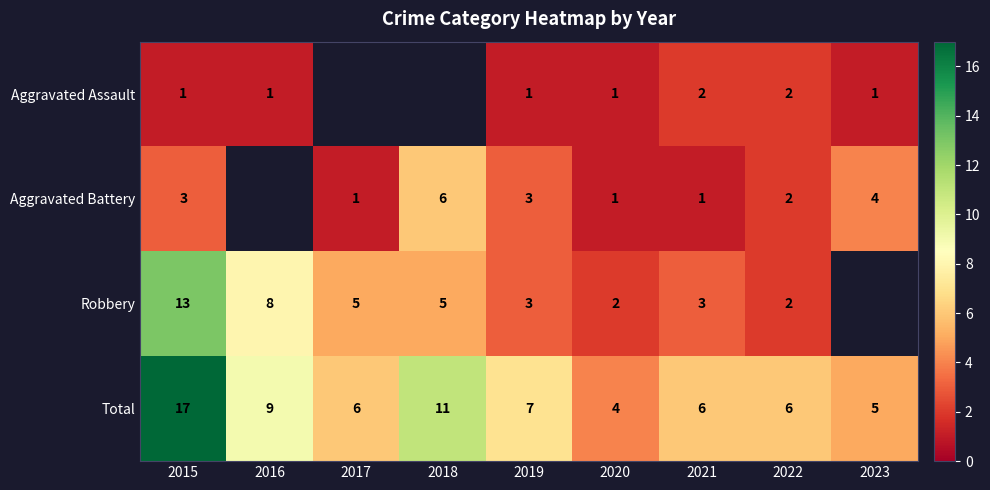

At which category does the chart reach its minimum across all series?

2015